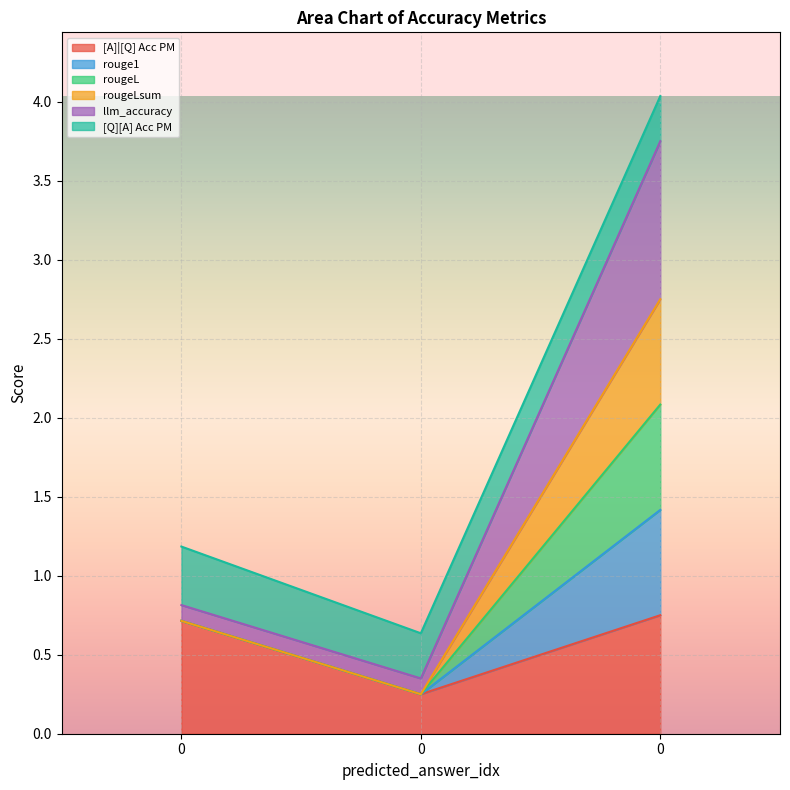

What is the minimum value shown in the chart?

0.2